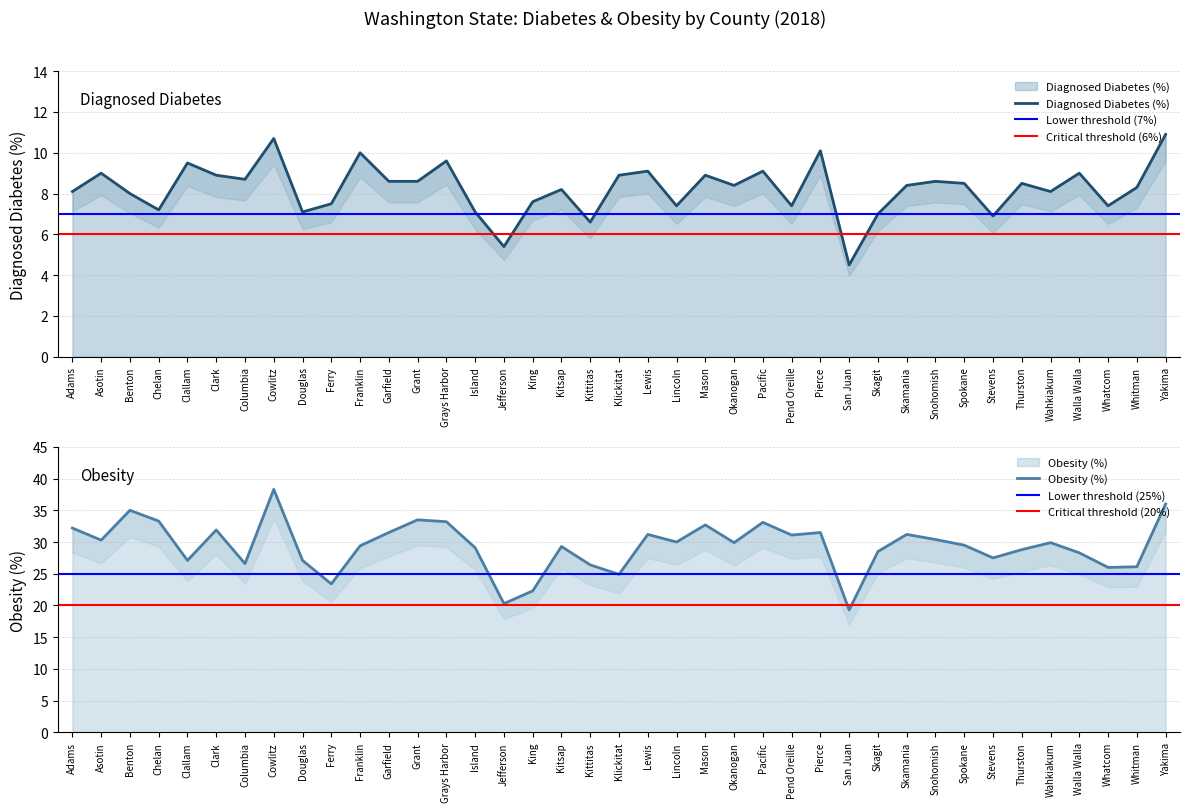

What is the label of the 24th point from the left?

Okanogan